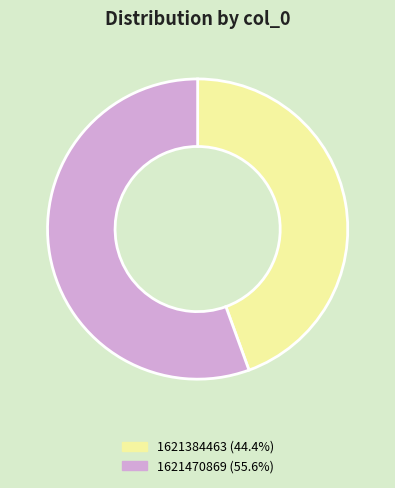

Does any single category account for the majority?

Yes